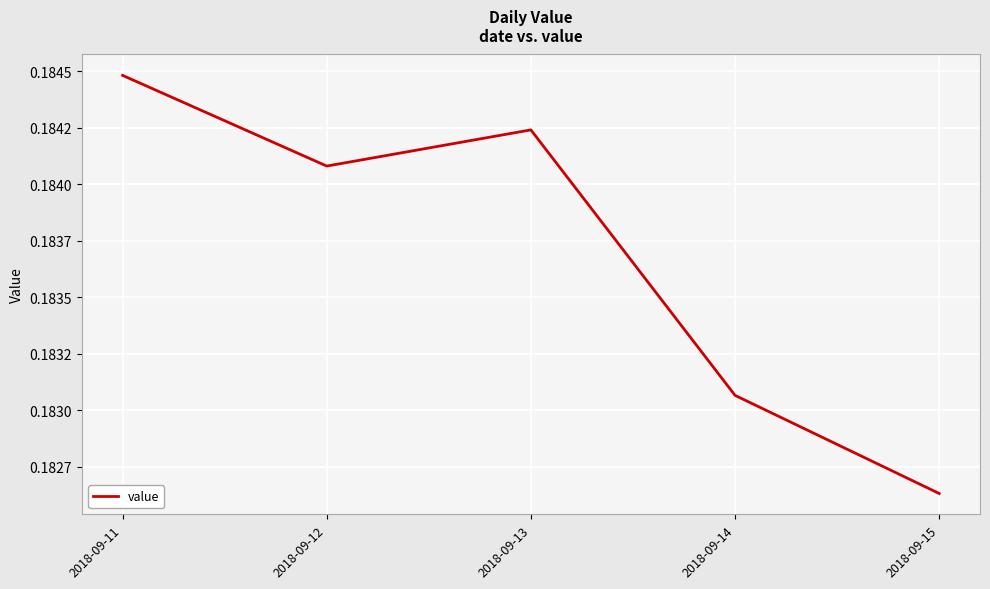

Does the chart display data point markers on the line(s)?

No